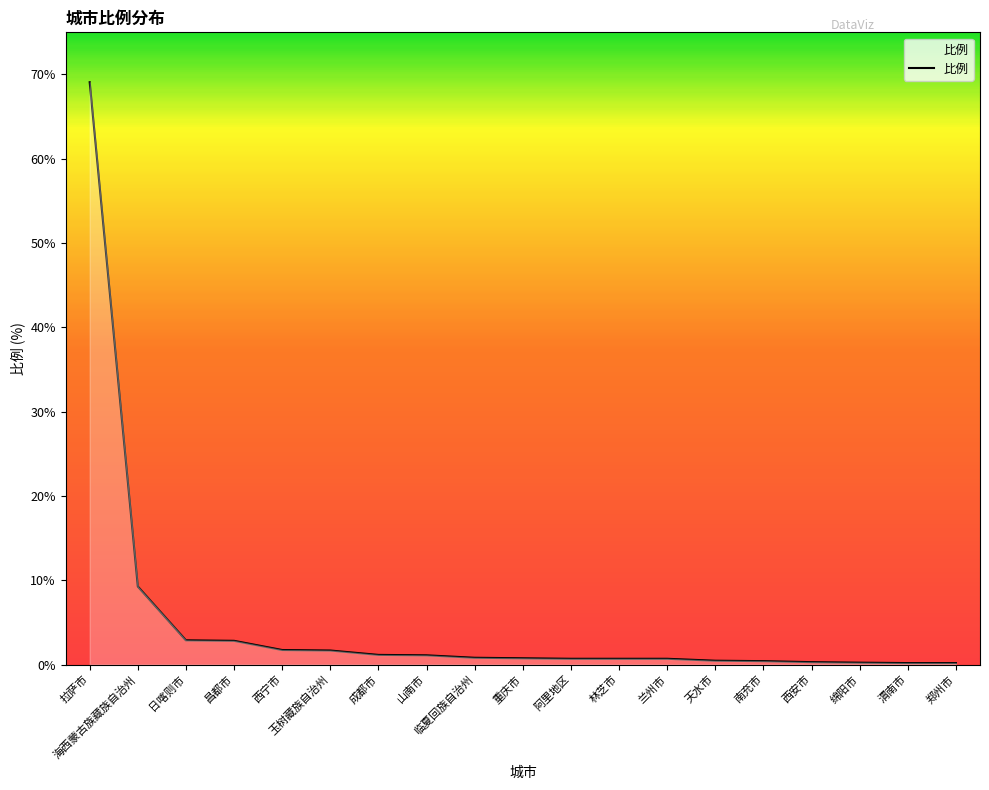

What is the smallest value displayed?

0.2